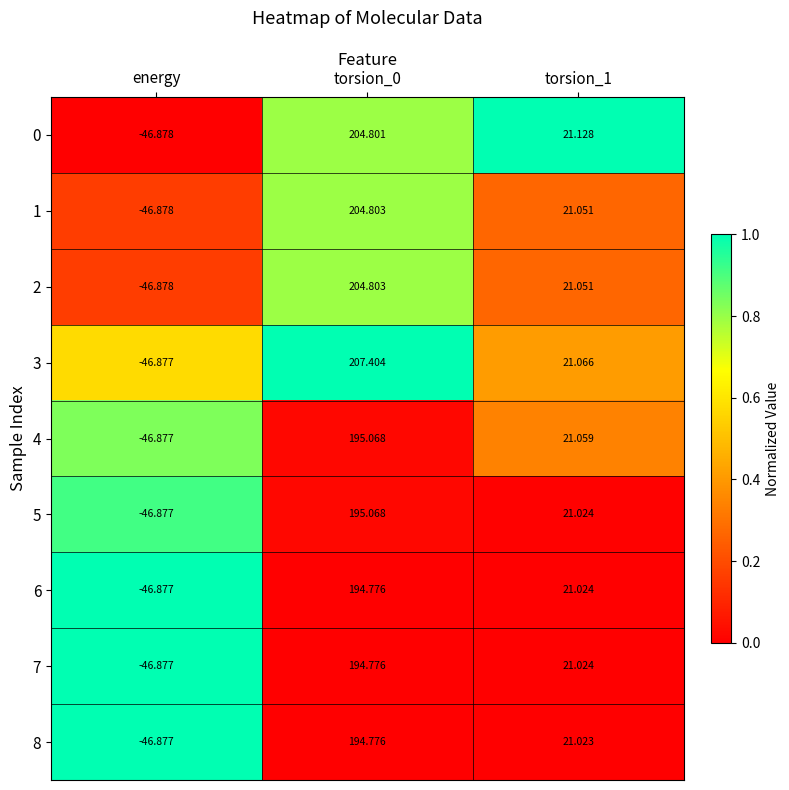

Is the value of 8 at torsion_1 greater than the value of 0 at torsion_0?

No